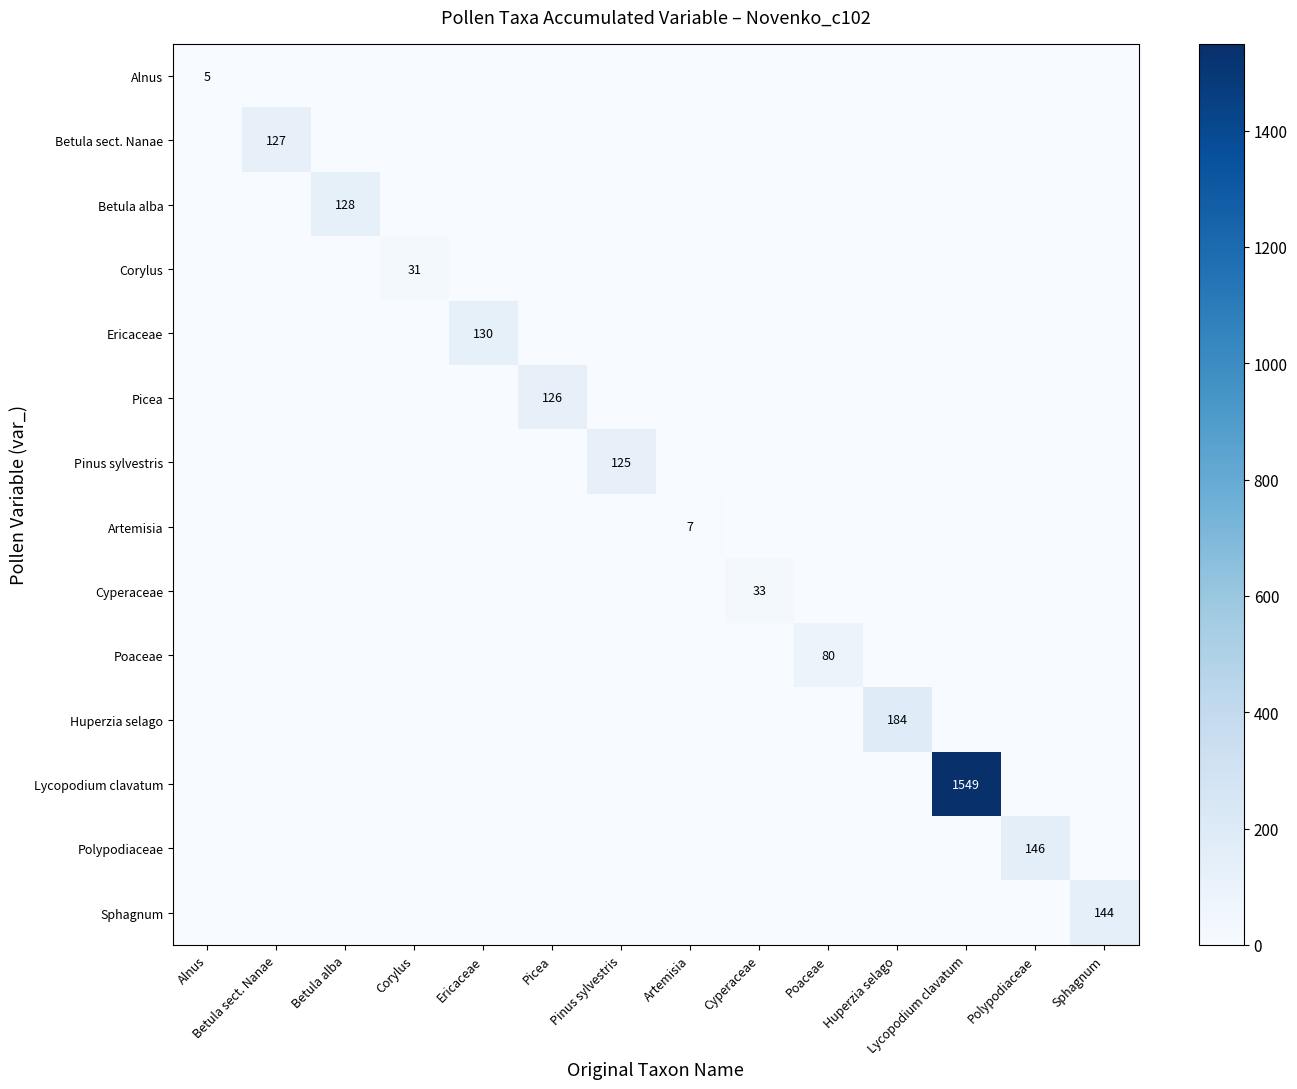

Count the number of data series in this chart.

14